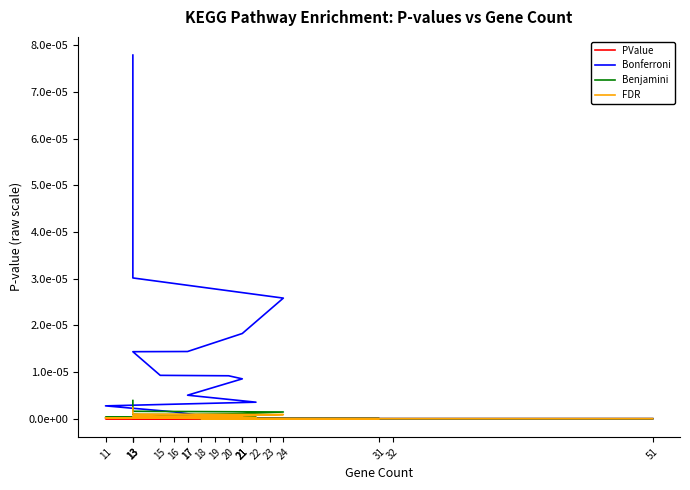

At which label does Benjamini reach its minimum?

51